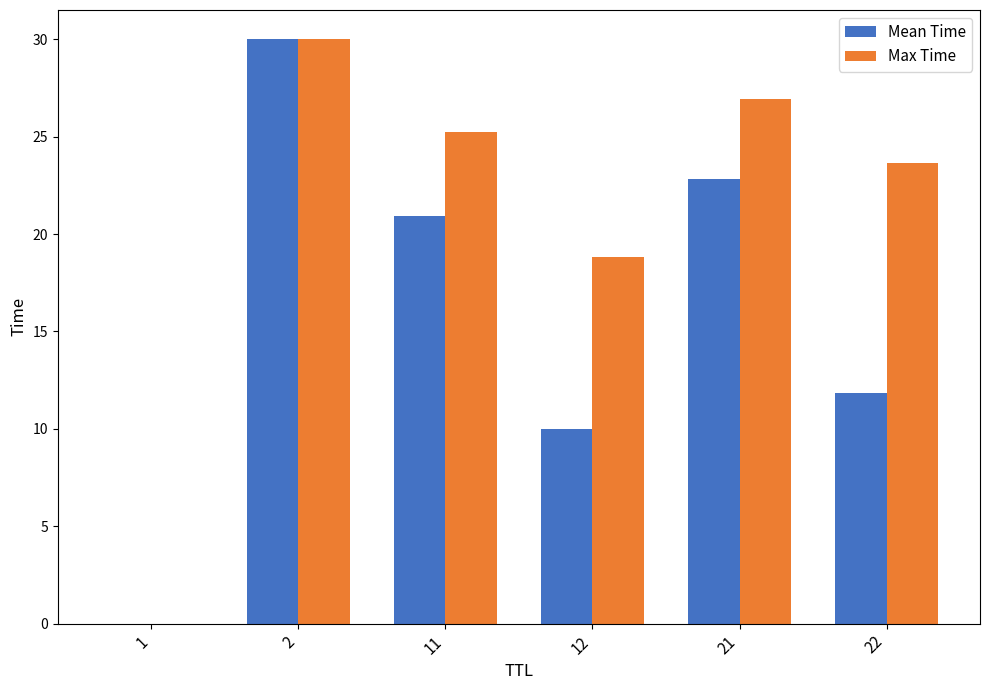

The value of Mean Time at 11 is 12.7. True or false?

False